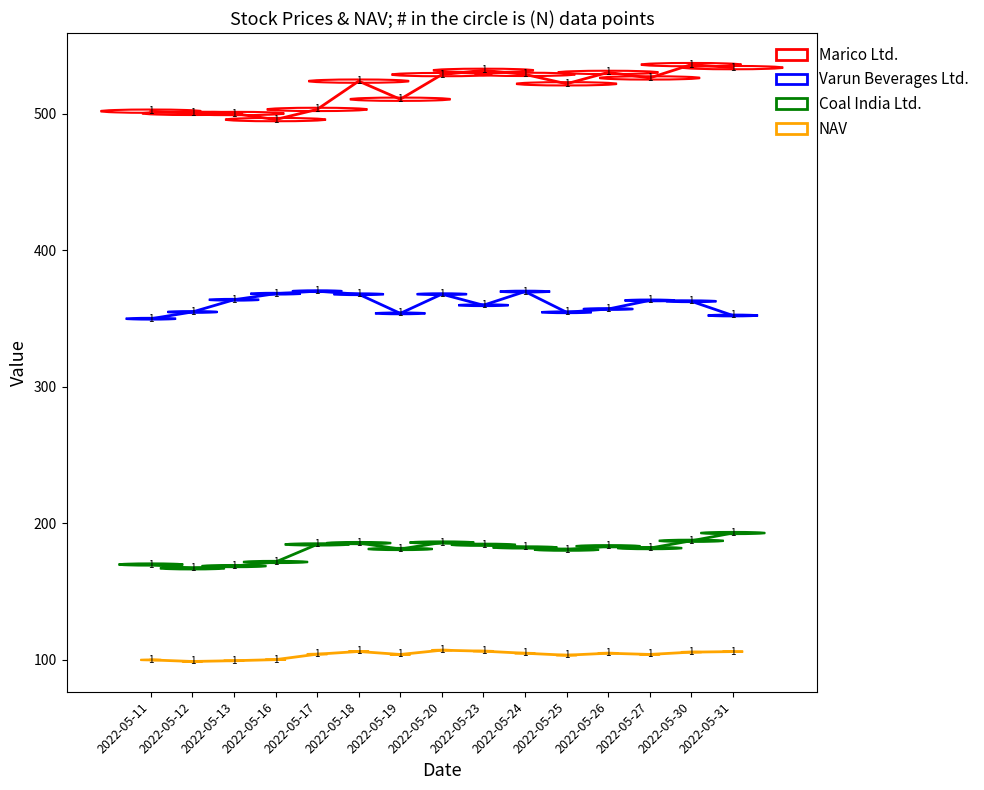

At which category is the sum across all series the highest?

2022-05-30